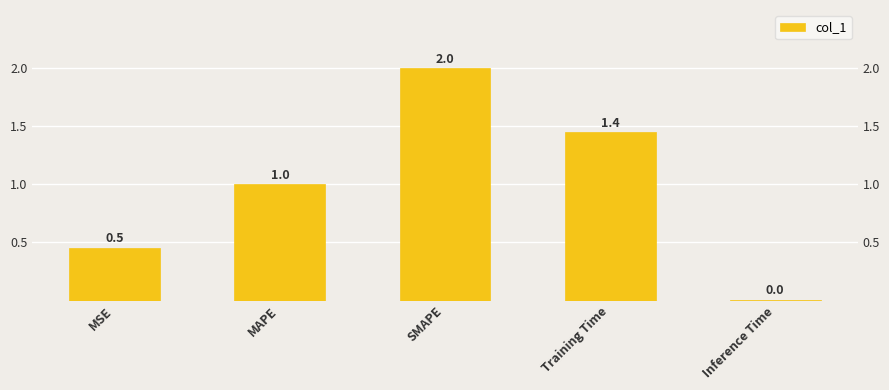

What is the sum of all values?

4.9